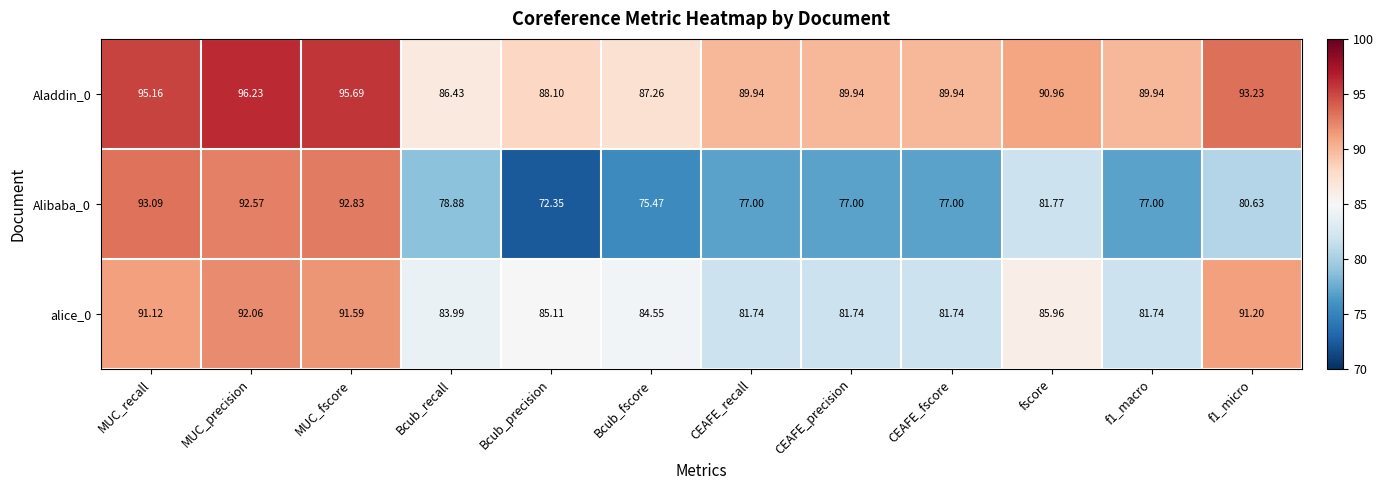

Rank the series by their maximum value, from highest to lowest.

Aladdin_0, Alibaba_0, alice_0